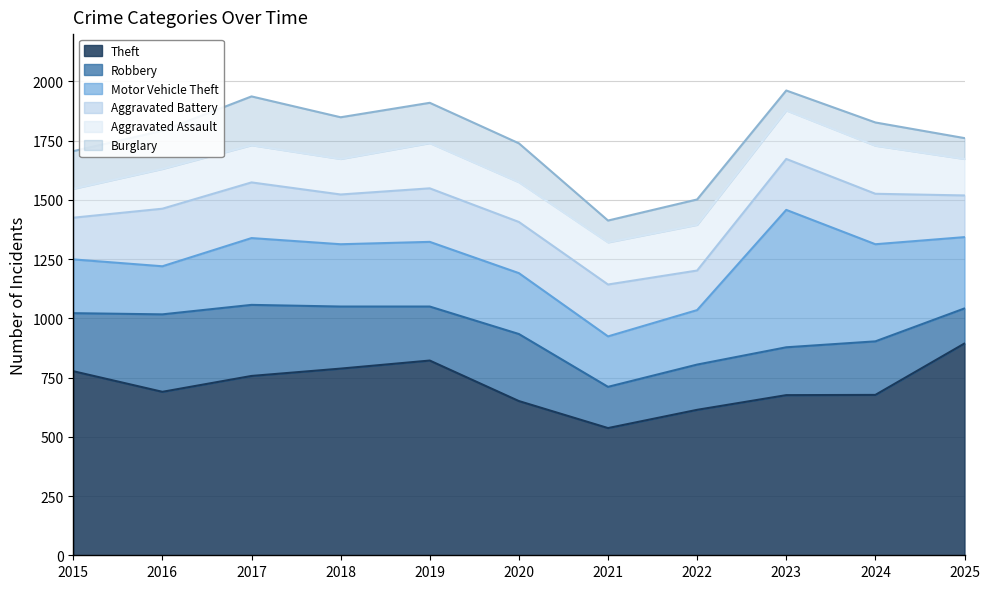

Which series changed the most between 2017 and 2022?

Theft